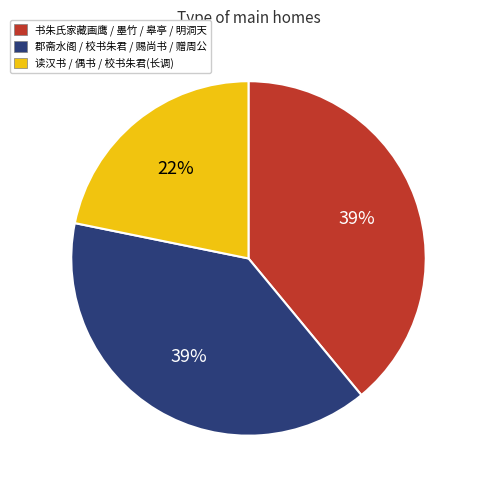

Is there any slice that represents more than half of the pie?

No